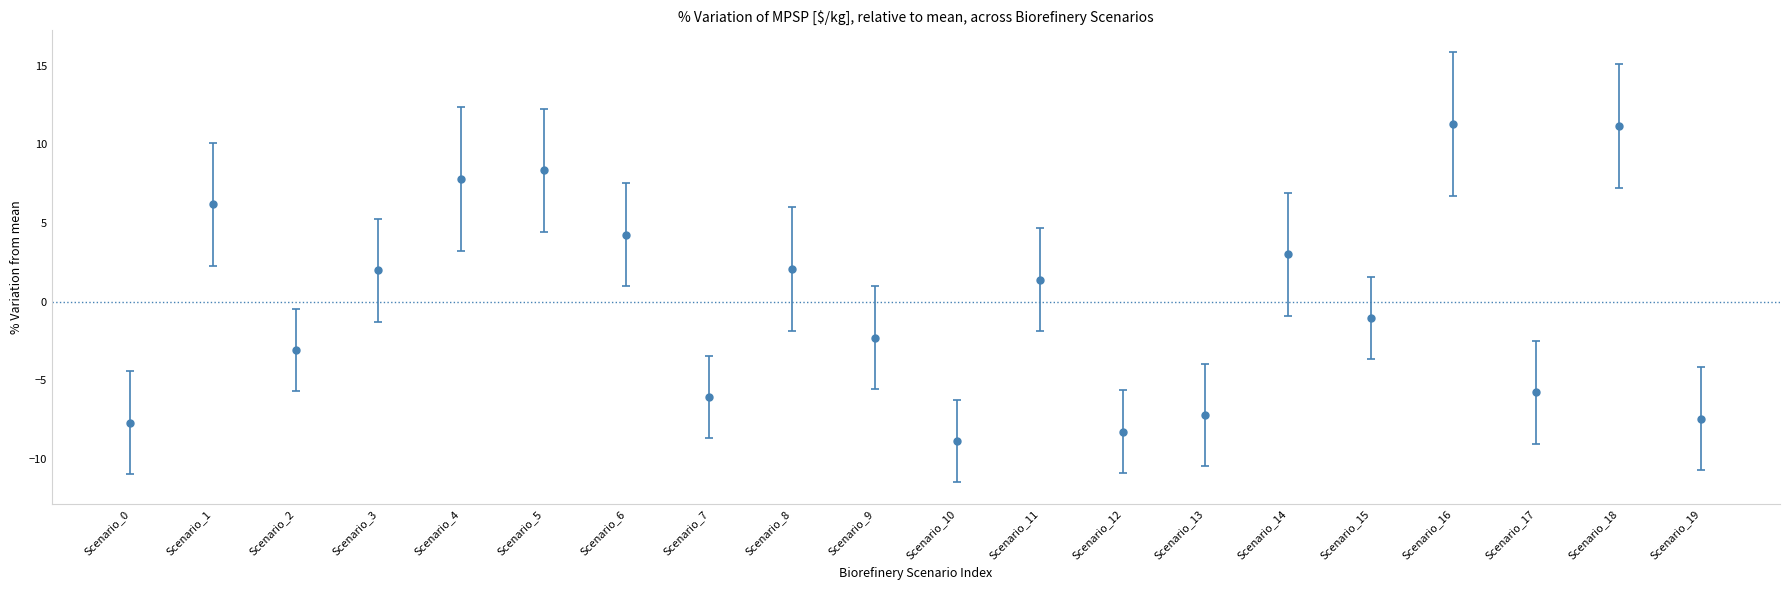

What is the change in value from Scenario_9 to Scenario_18?

+13.5